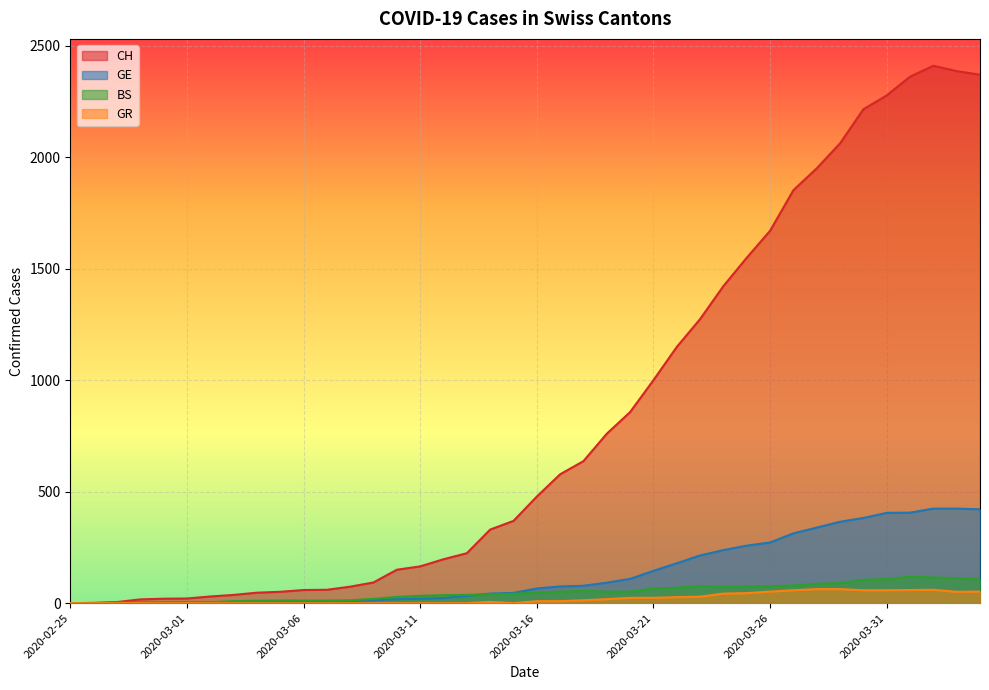

True or false: GR and CH intersect in this chart.

False